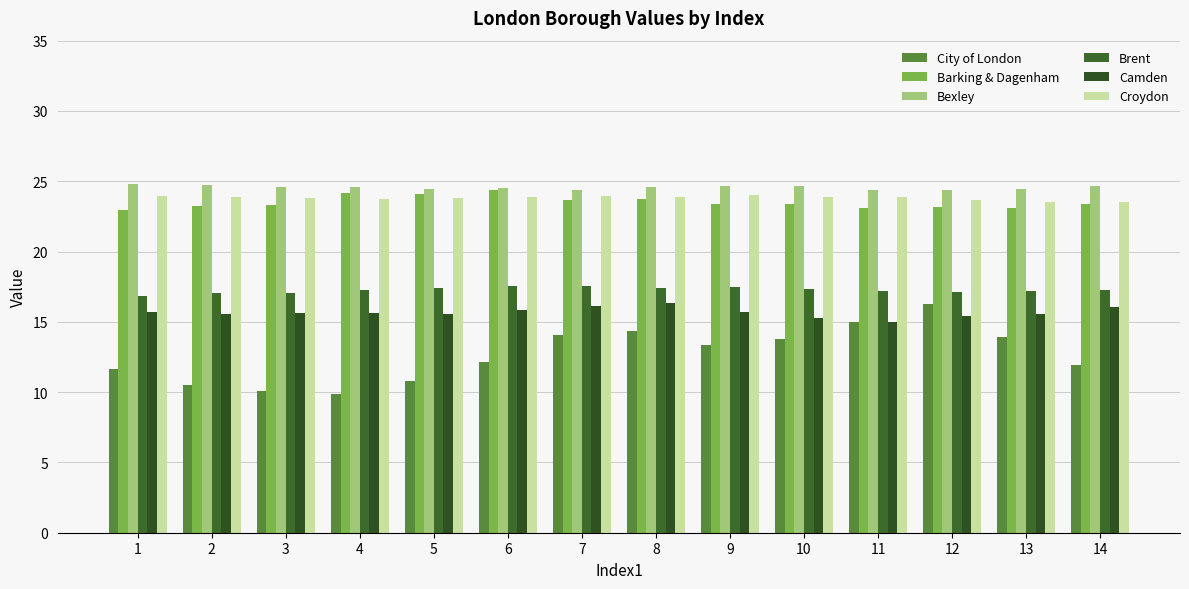

What is the maximum value shown in the chart?

24.8